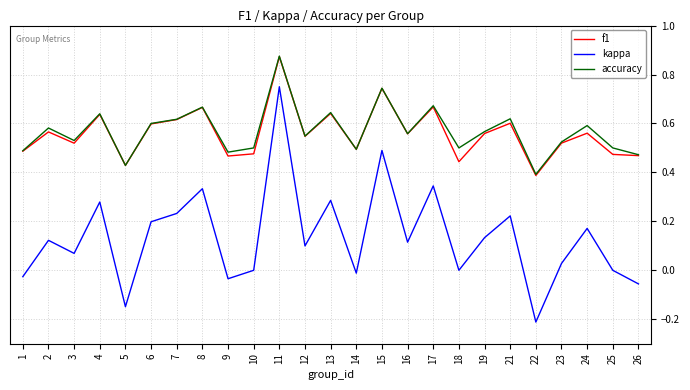

What is the sum of all kappa values?

3.4